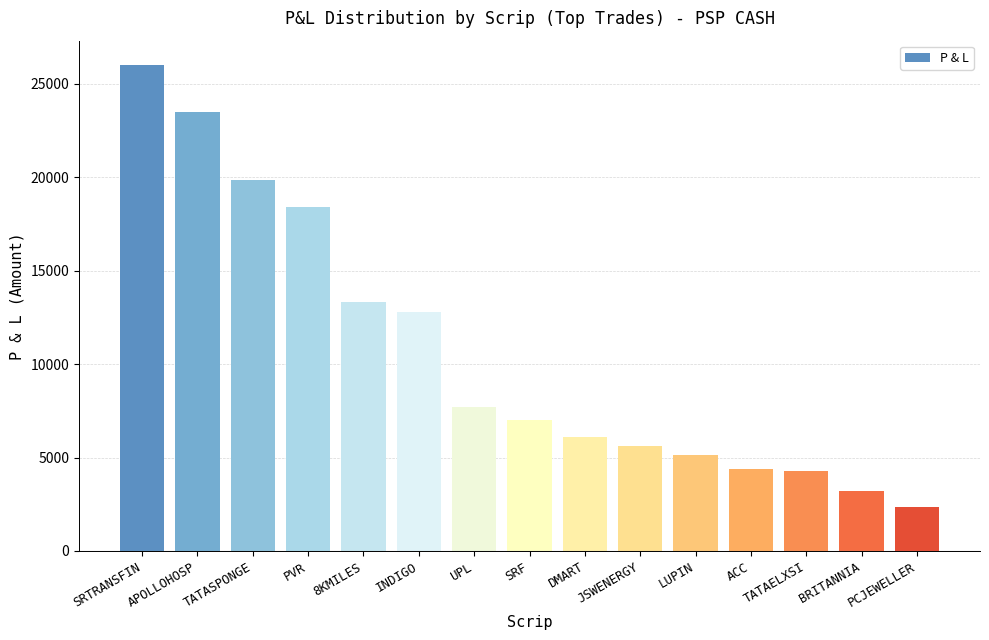

What is the label of the 12th bar from the left?

ACC